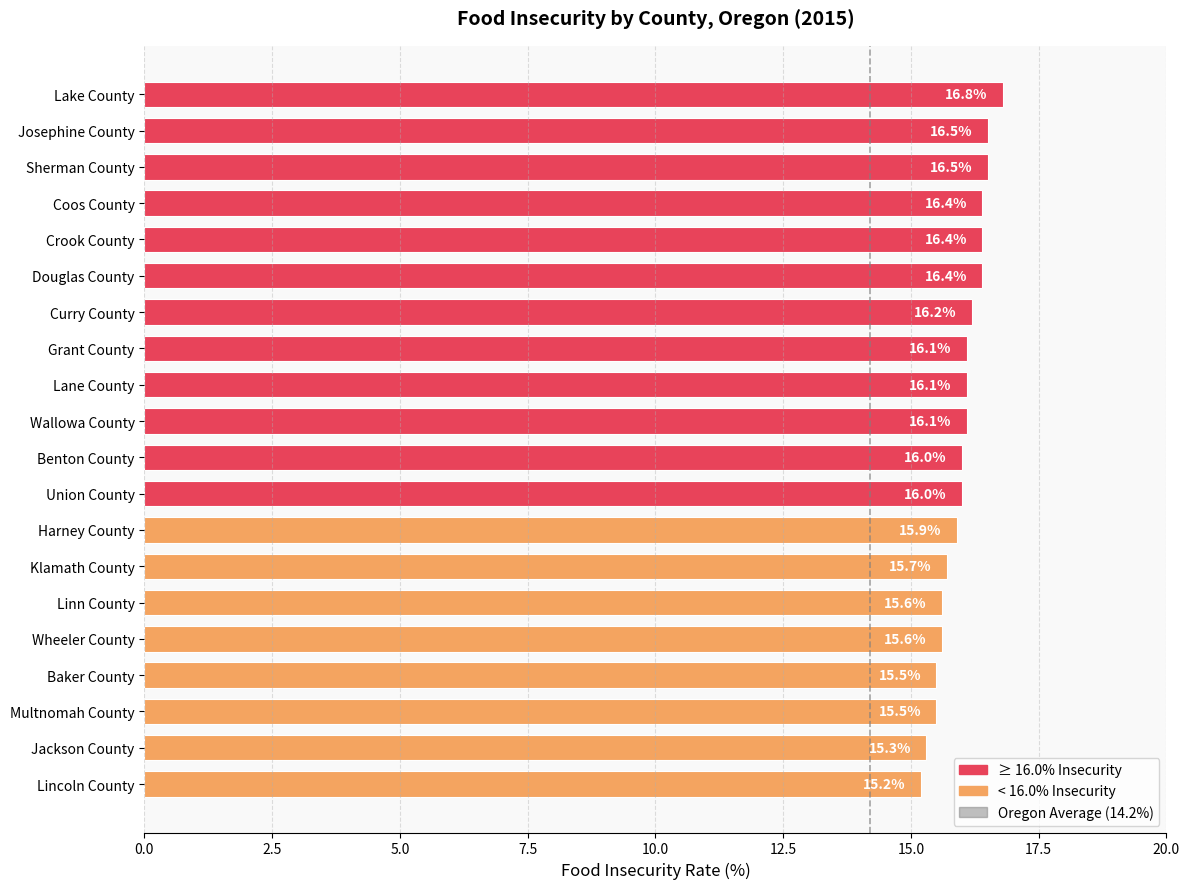

Between Wheeler County and Union County, which is larger?

Union County